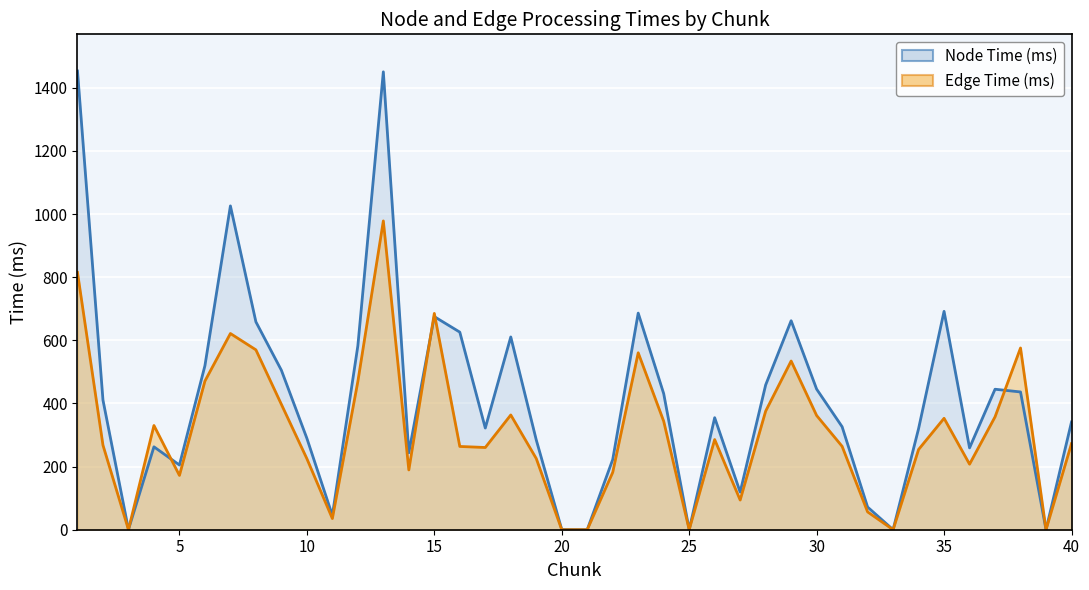

Is it true that Edge Time (ms) equals 353.0 at 35?

True